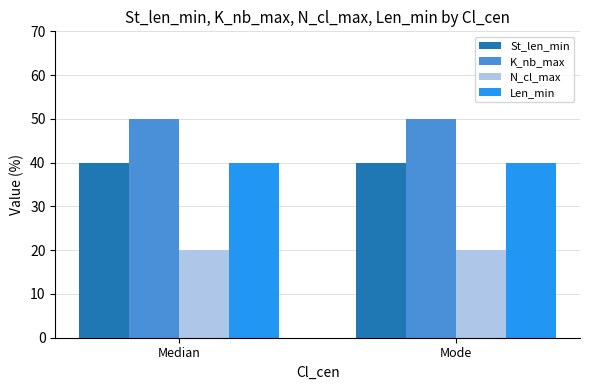

Is it true that Len_min equals 40 at Mode?

True